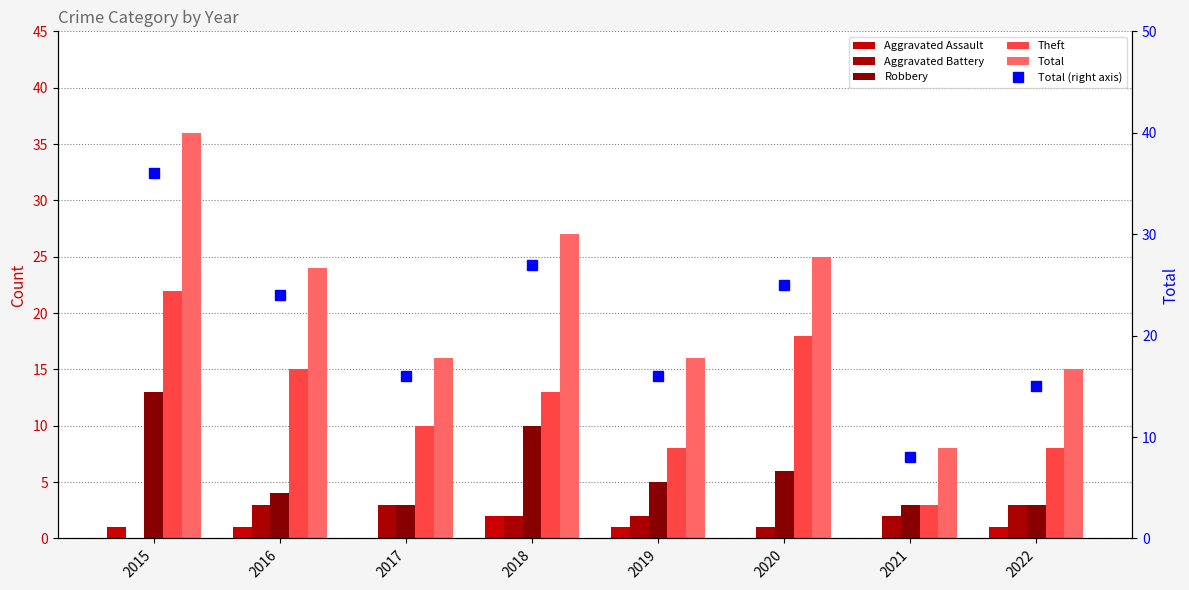

At 2022, list the series in order from largest to smallest.

Total, Total (right axis), Theft, Aggravated Battery, Robbery, Aggravated Assault